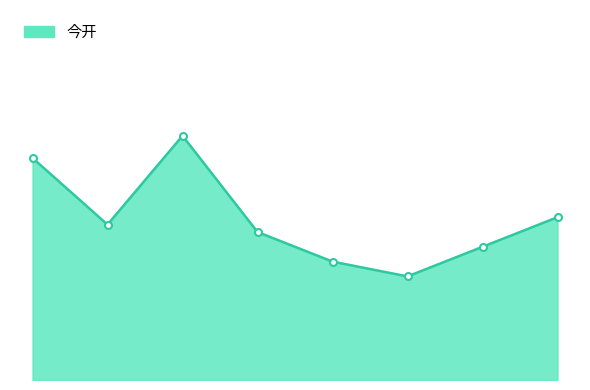

What is the value of the 3rd point from the left?

8.2